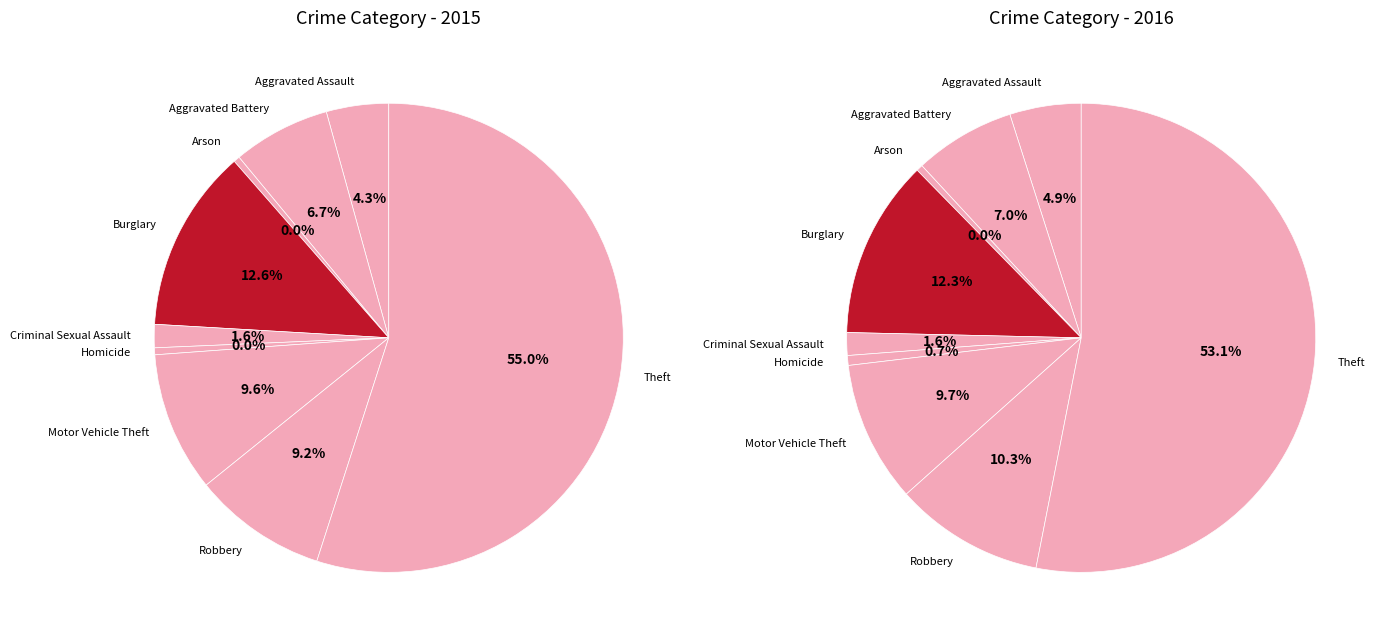

Combined, what portion of the pie is Aggravated Assault and Aggravated Battery?

11.0%